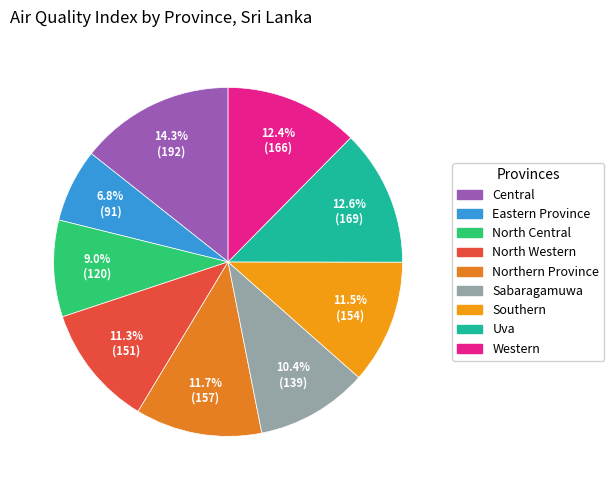

True or false: North Central accounts for 9% of the total.

True